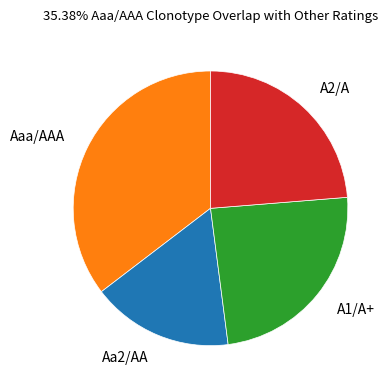

How many slices are in this pie chart?

4